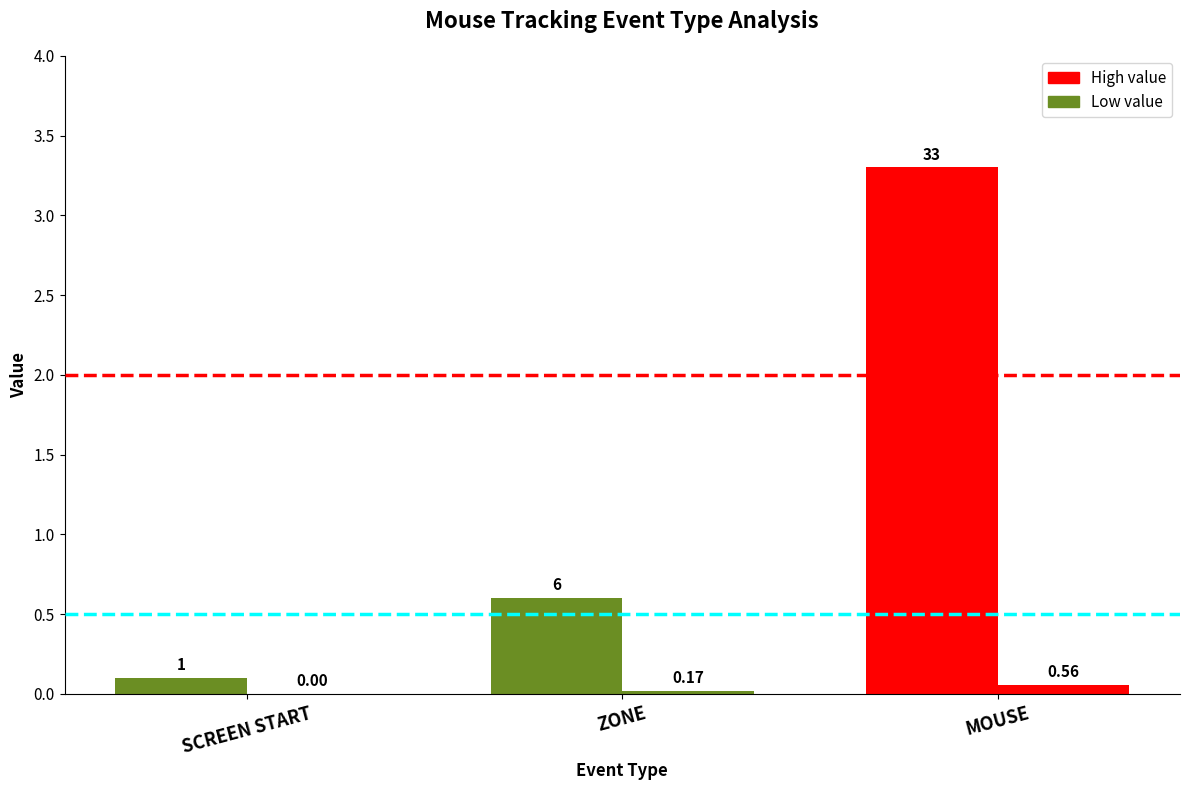

Does the chart contain stacked bars?

No